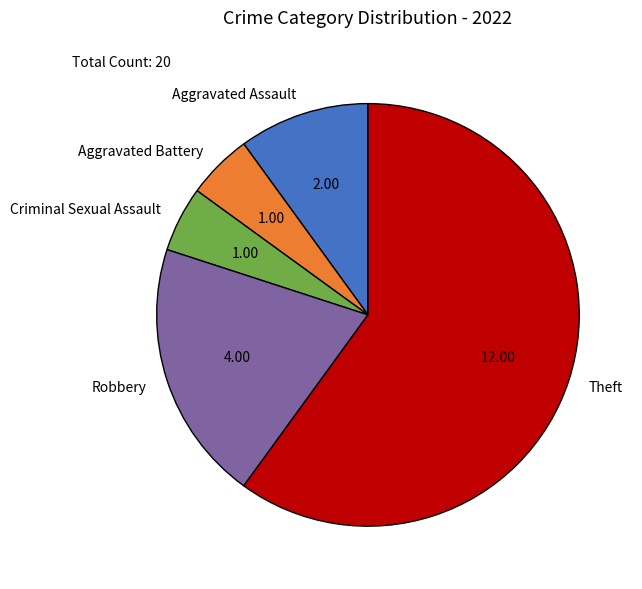

How many slices are in this pie chart?

5